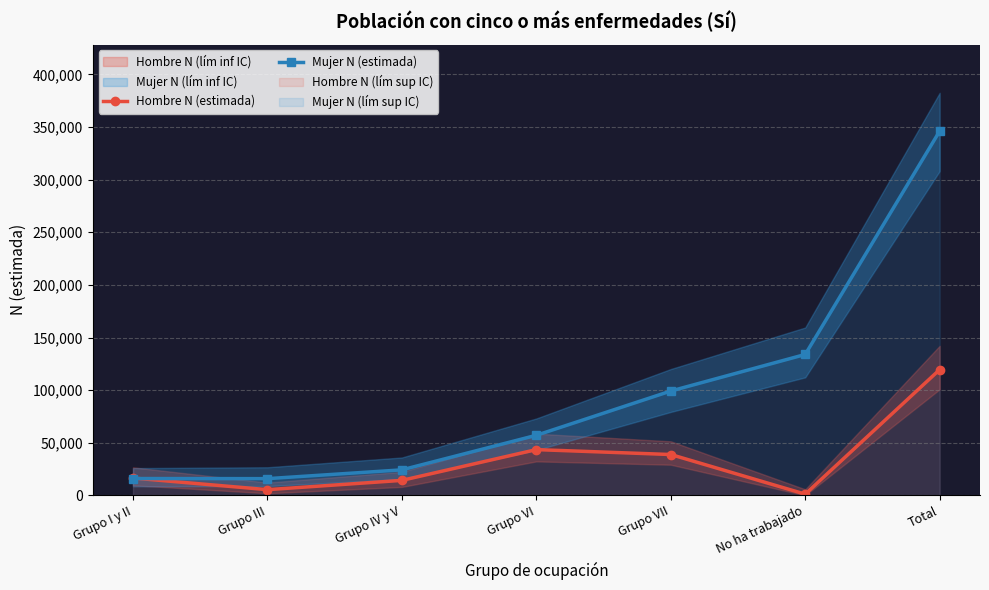

Reading left to right, transcribe all the data shown in this chart.

Hombre N (estimada): 16455	5397	14228	43469	38800	1135	119484
Mujer N (estimada): 15983	15875	24224	57069	99135	133884	346171